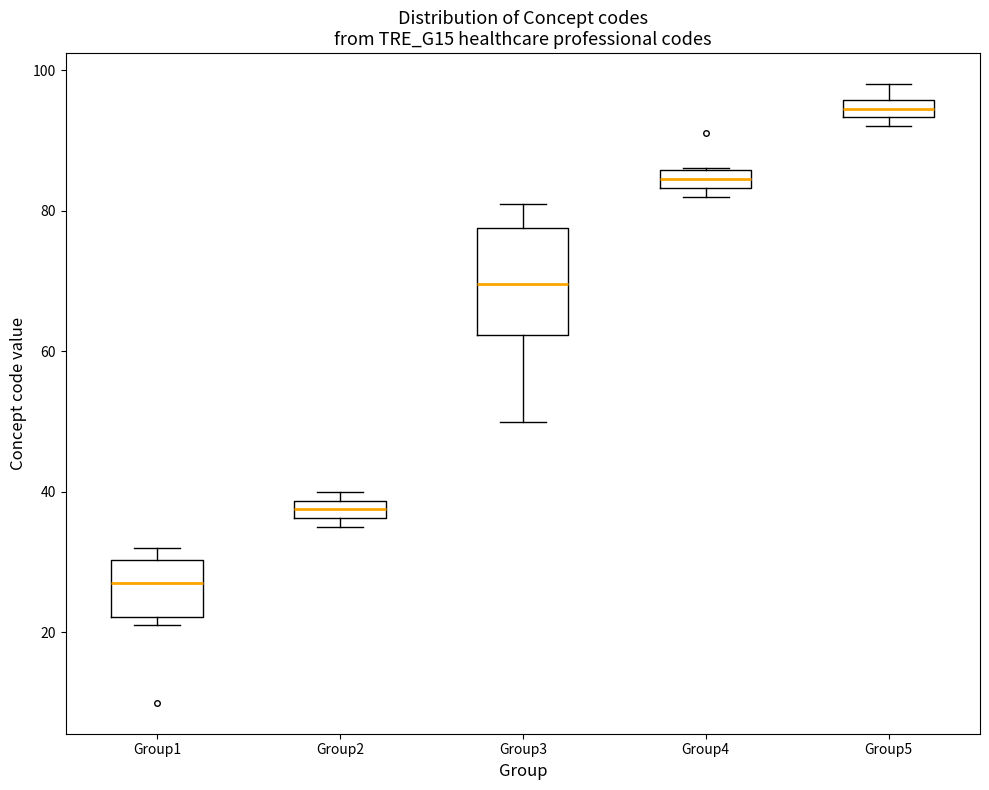

Where does the upper whisker of the box for Group5 end on the y-axis? The values are not printed on the chart, so give them approximately, as read against the axis.

98